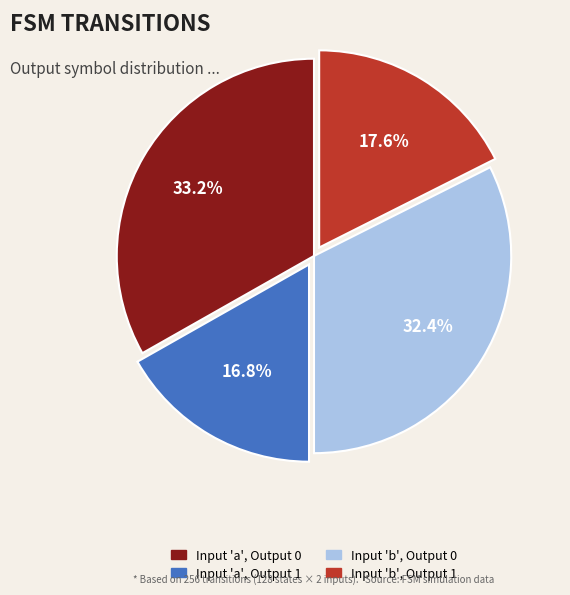

Does Input 'b', Output 0 account for over 50% of the chart?

No